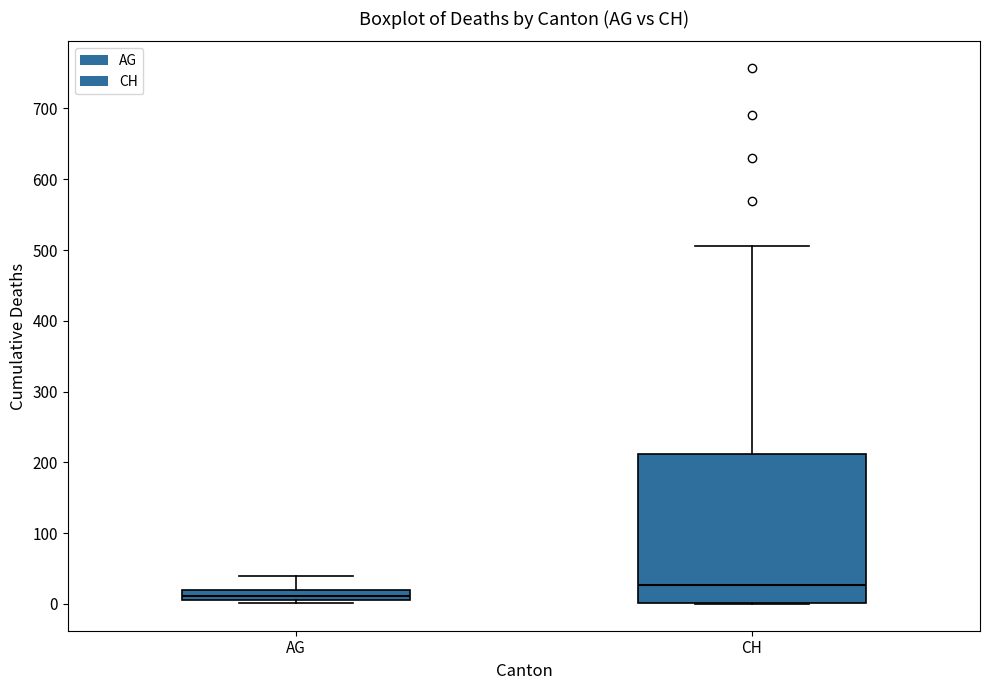

Which box is the tallest, from its lower edge to its upper edge?

CH